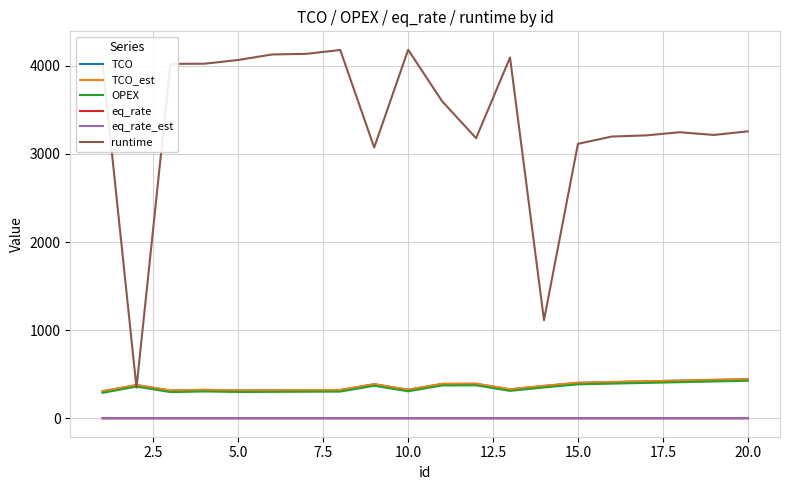

Does the chart display data point markers on the line(s)?

No